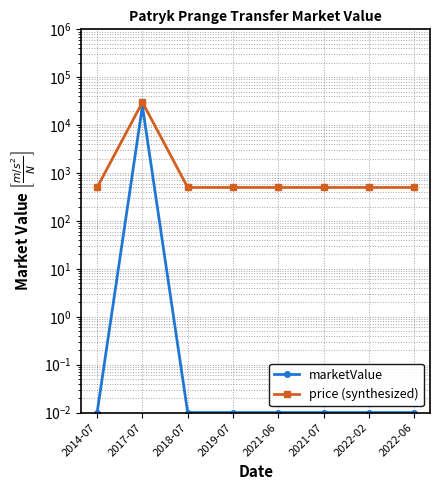

How many data points in price (synthesized) are above 500?

1